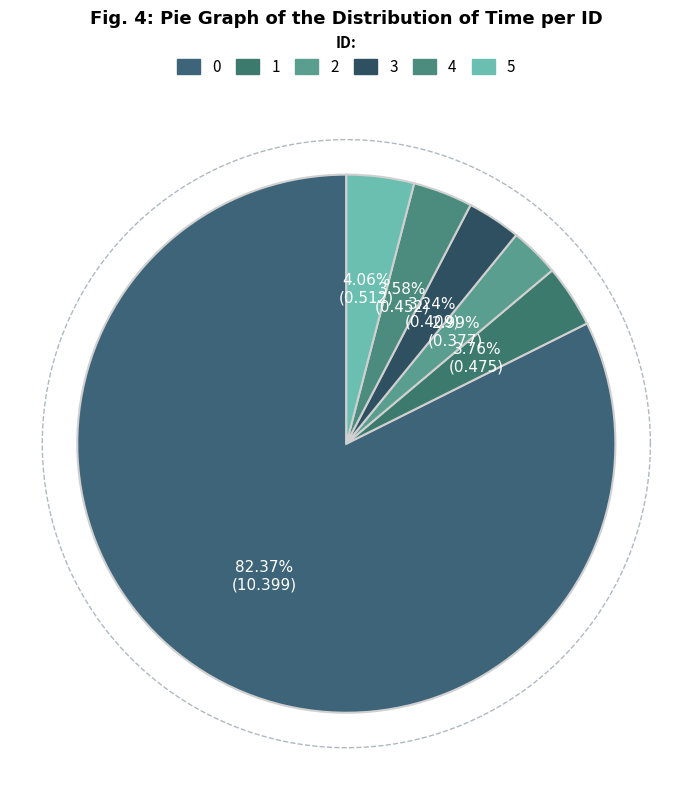

Count the number of slices in the pie.

6